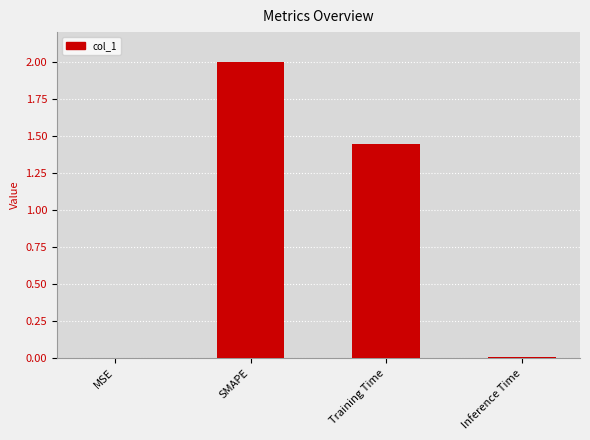

At which label is the value closest to 1?

Training Time